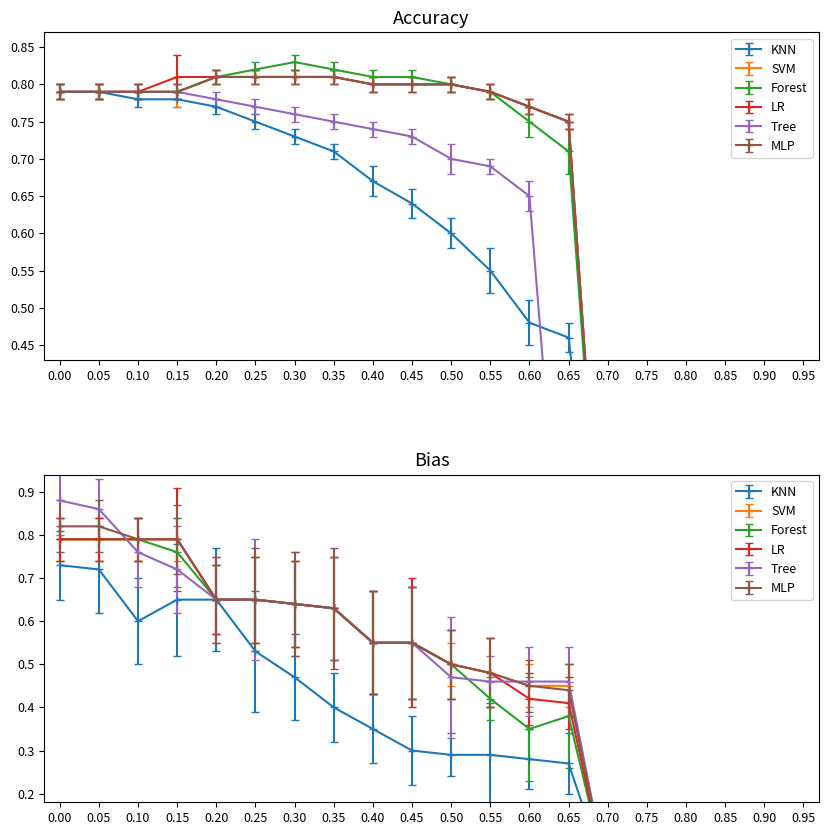

Is it true that LR equals 1.4 at 0.30?

False